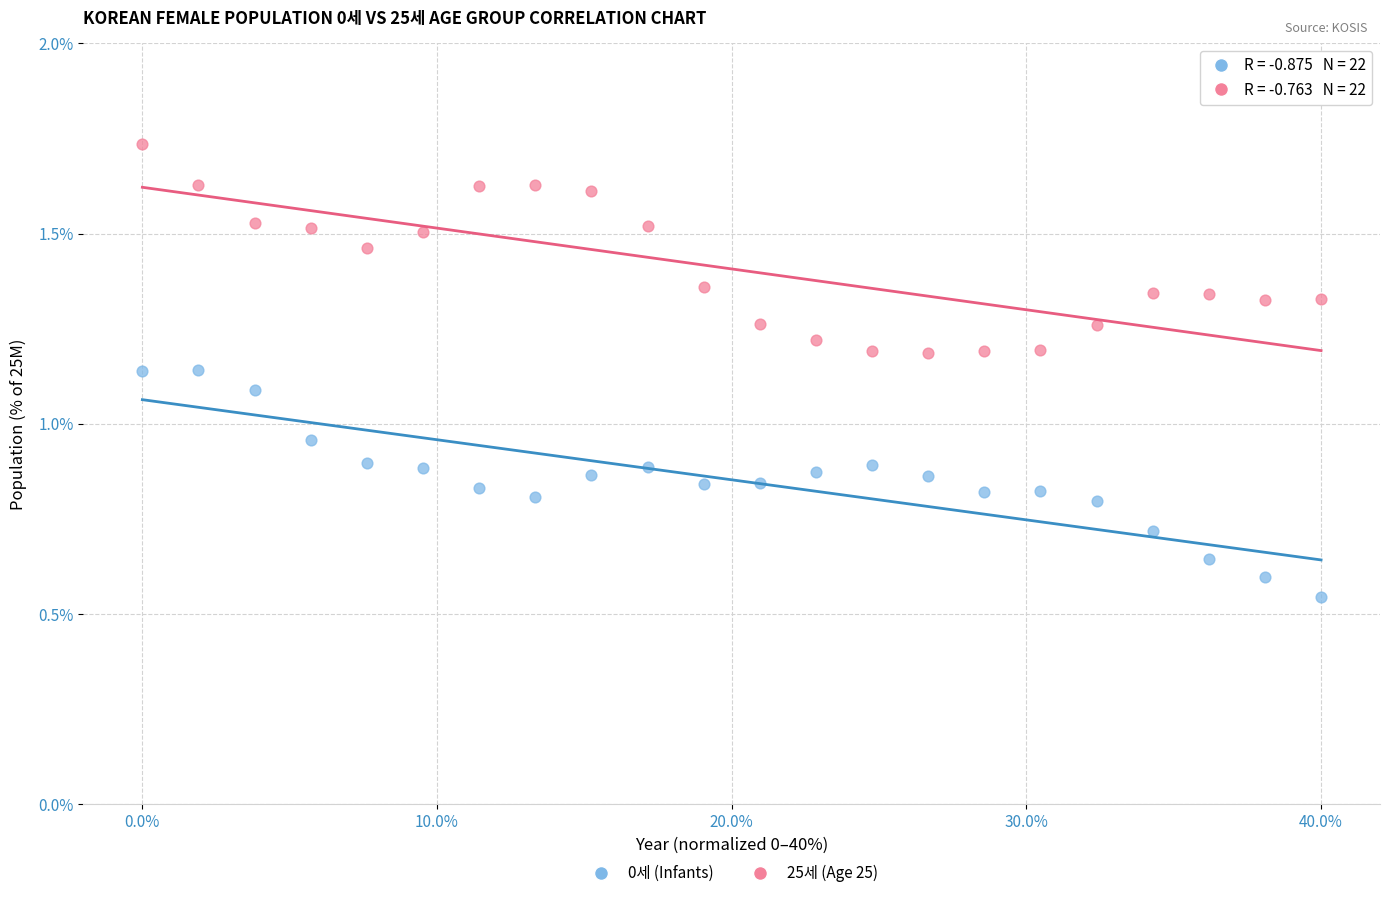

Which series has the largest Y range (max minus min)?

0세 (Infants)